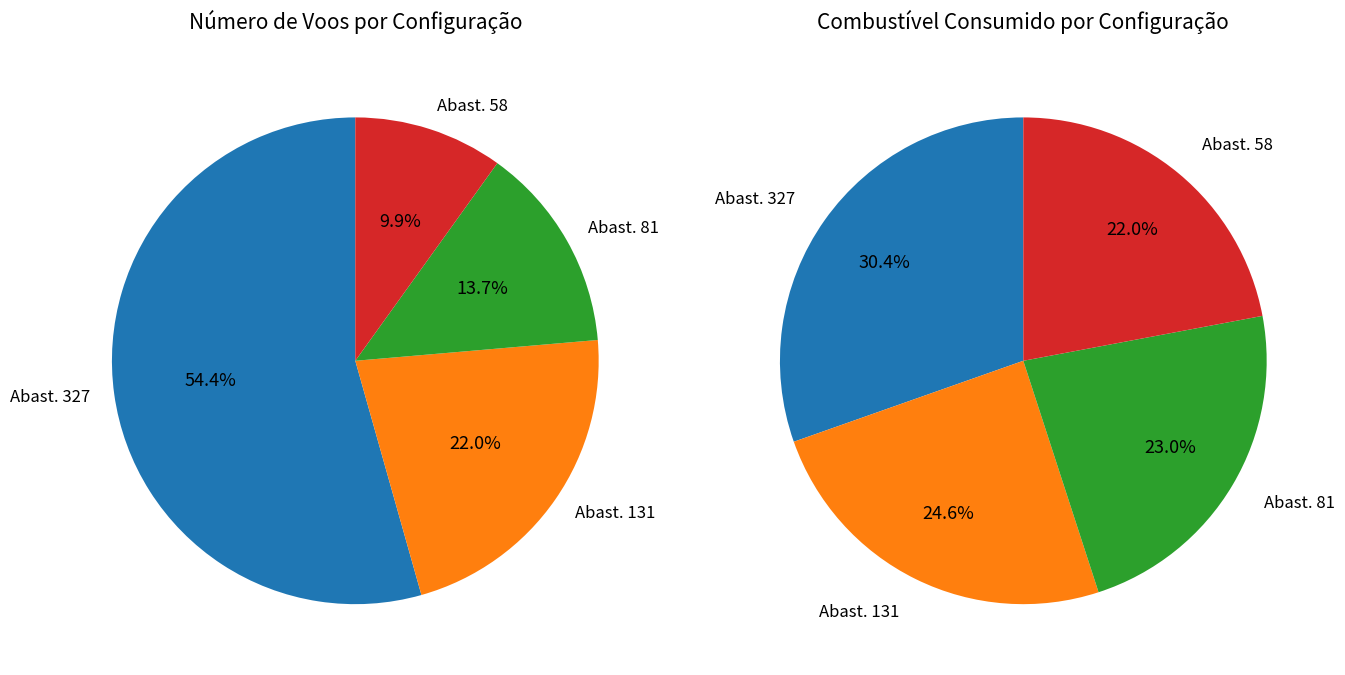

Rank the series by their average value, from lowest to highest.

N Voos, Combustivel consumido